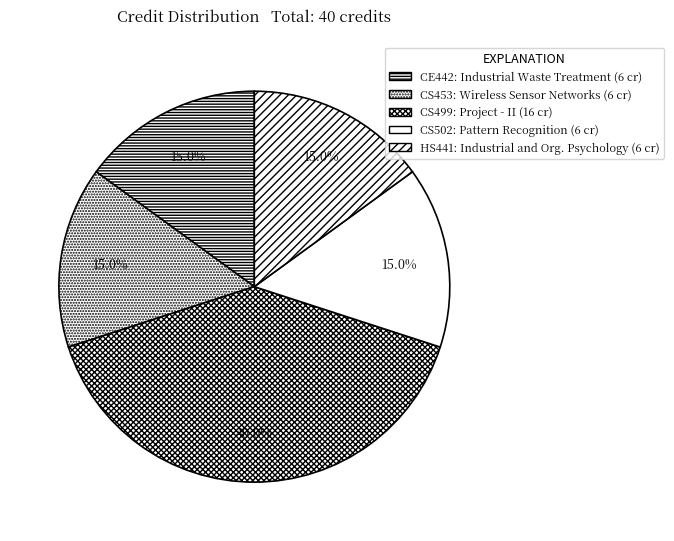

Count the number of slices in the pie.

5